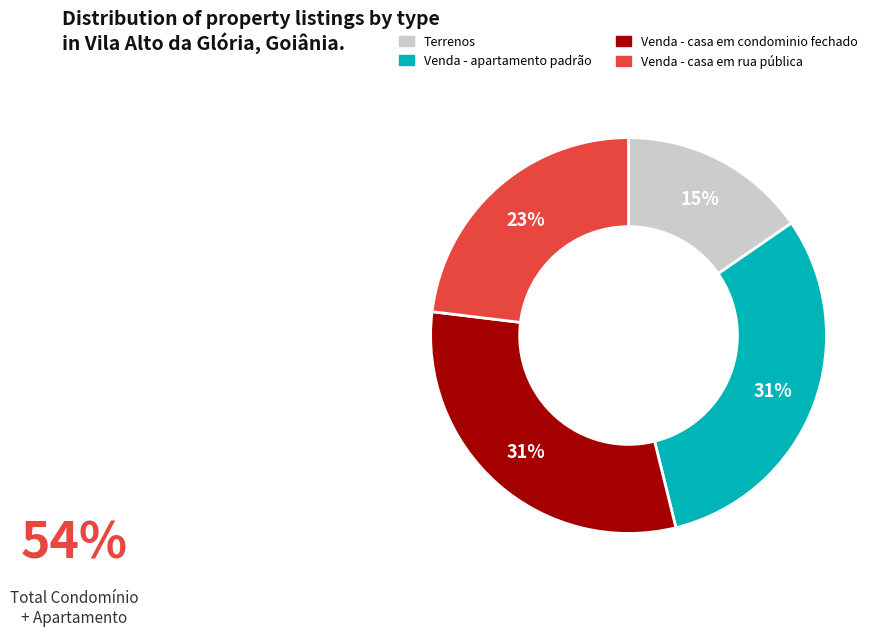

True or false: Venda - apartamento padrão accounts for 31% of the total.

True